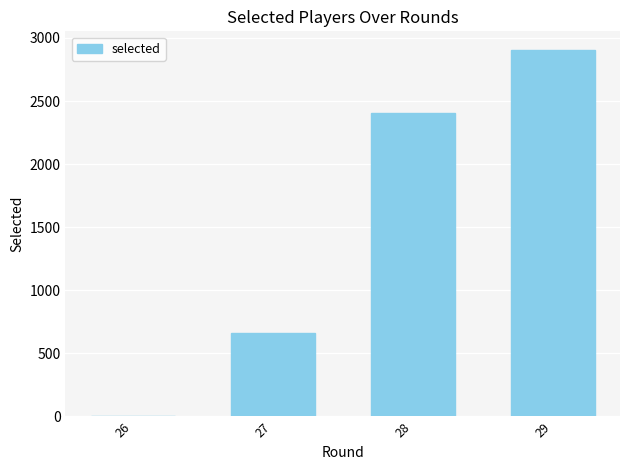

Reading left to right, extract all data points from this chart.

26=0	27=660	28=2402	29=2907